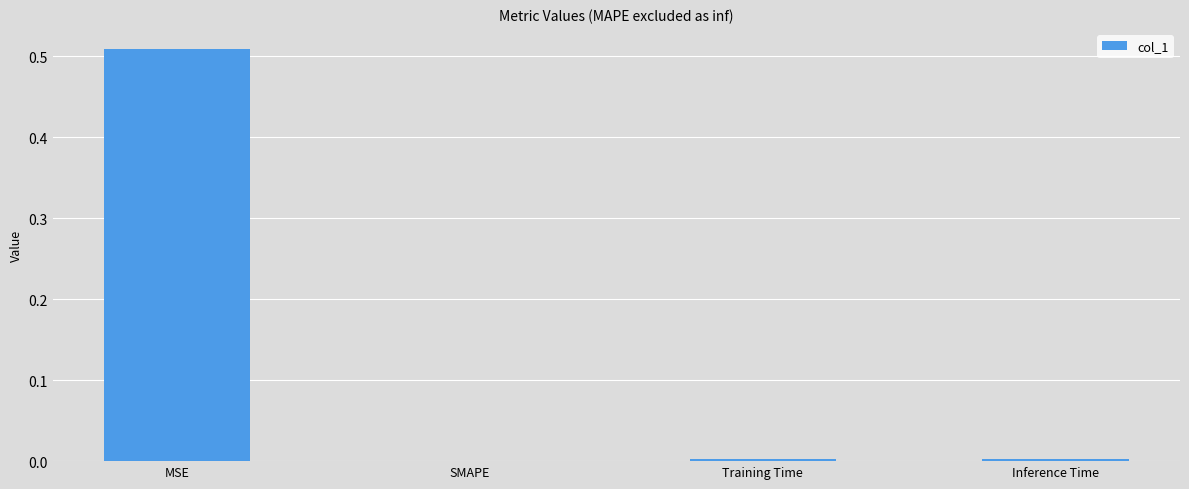

True or false: the data shows 0.0 at Training Time.

True